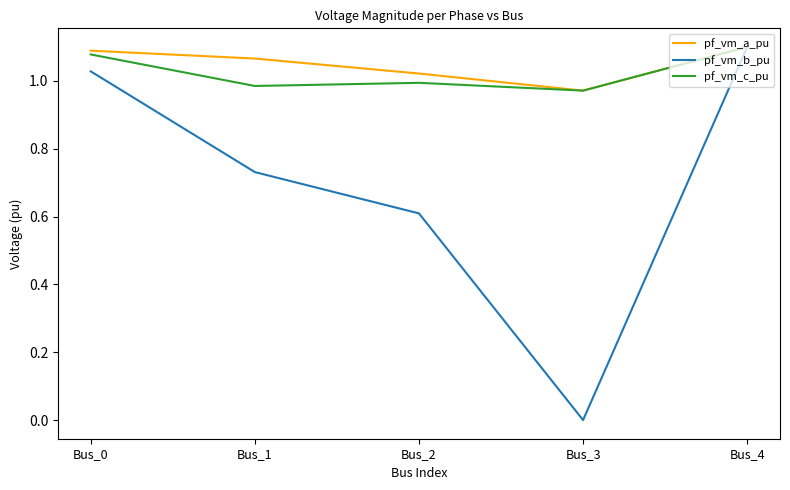

The value of pf_vm_b_pu at Bus_1 is 1.0. True or false?

False